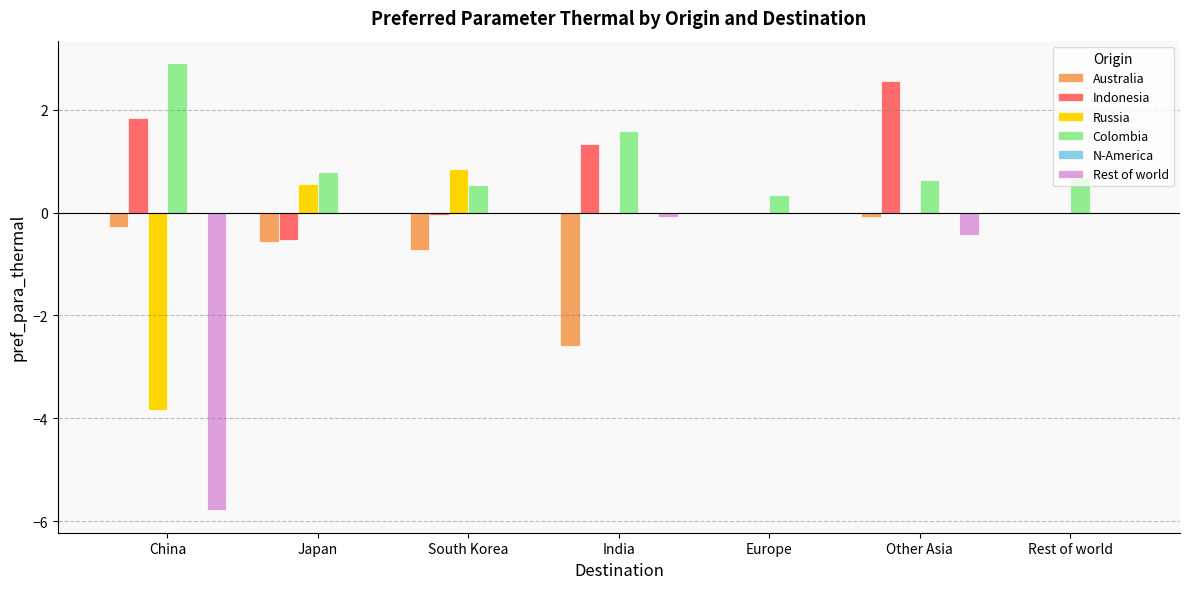

What is the sum of all Russia values?

-2.4